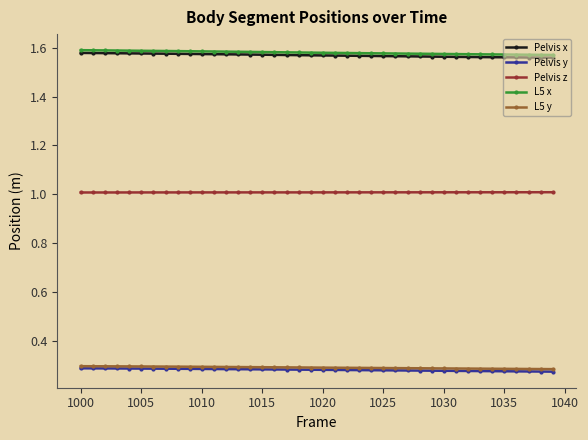

What is the highest value of the Pelvis z series?

1.0